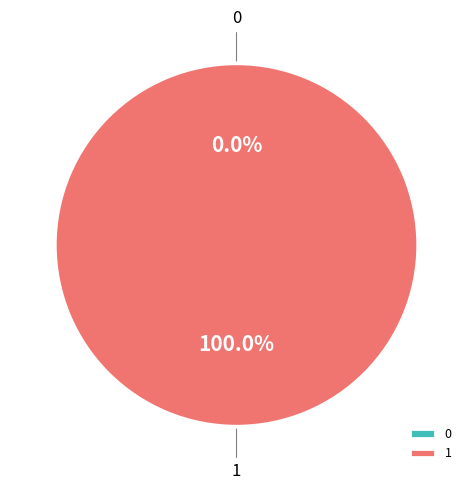

What is the change in value from 0 to 1?

+1